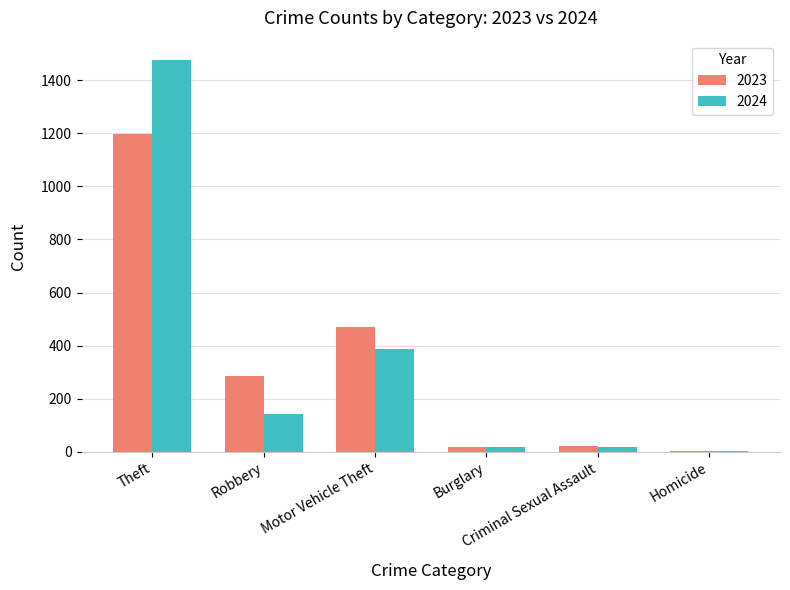

Are the bars horizontal?

No